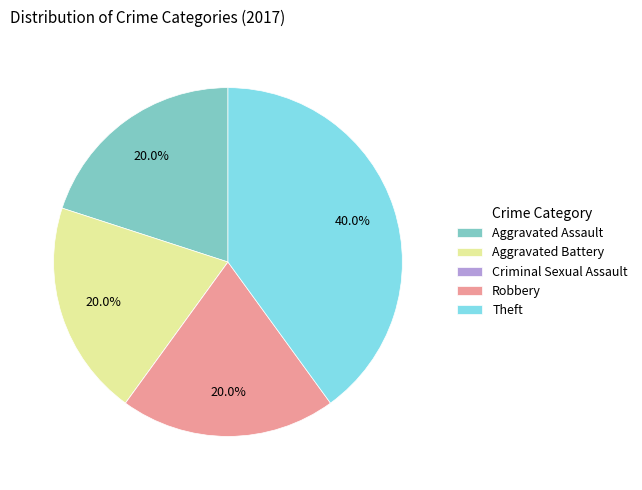

Which category has the biggest portion of the pie?

Theft